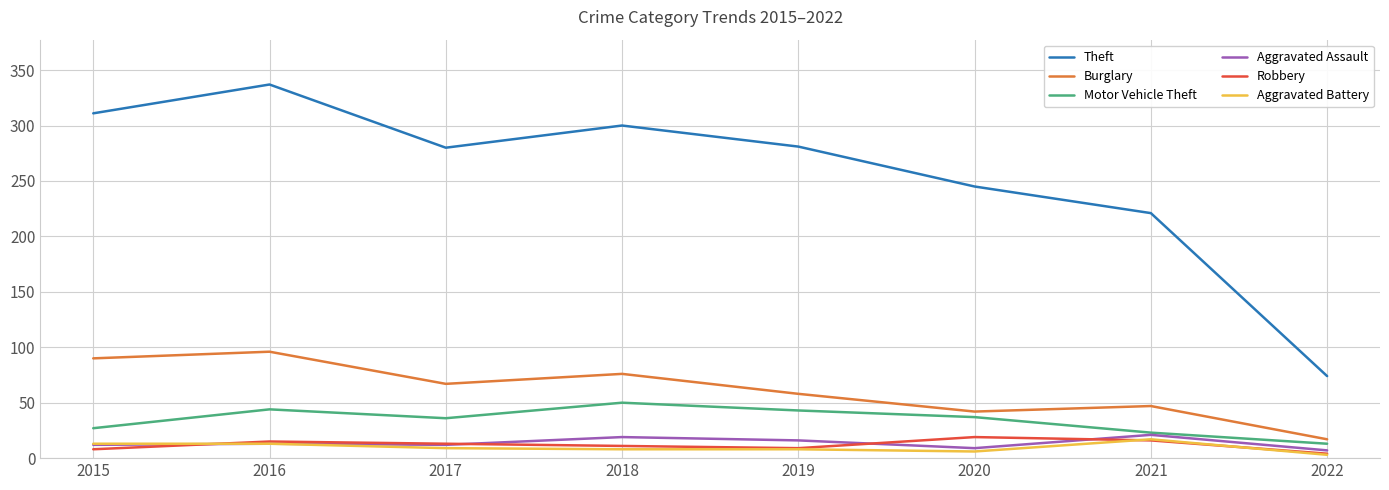

Does the chart display data point markers on the line(s)?

No